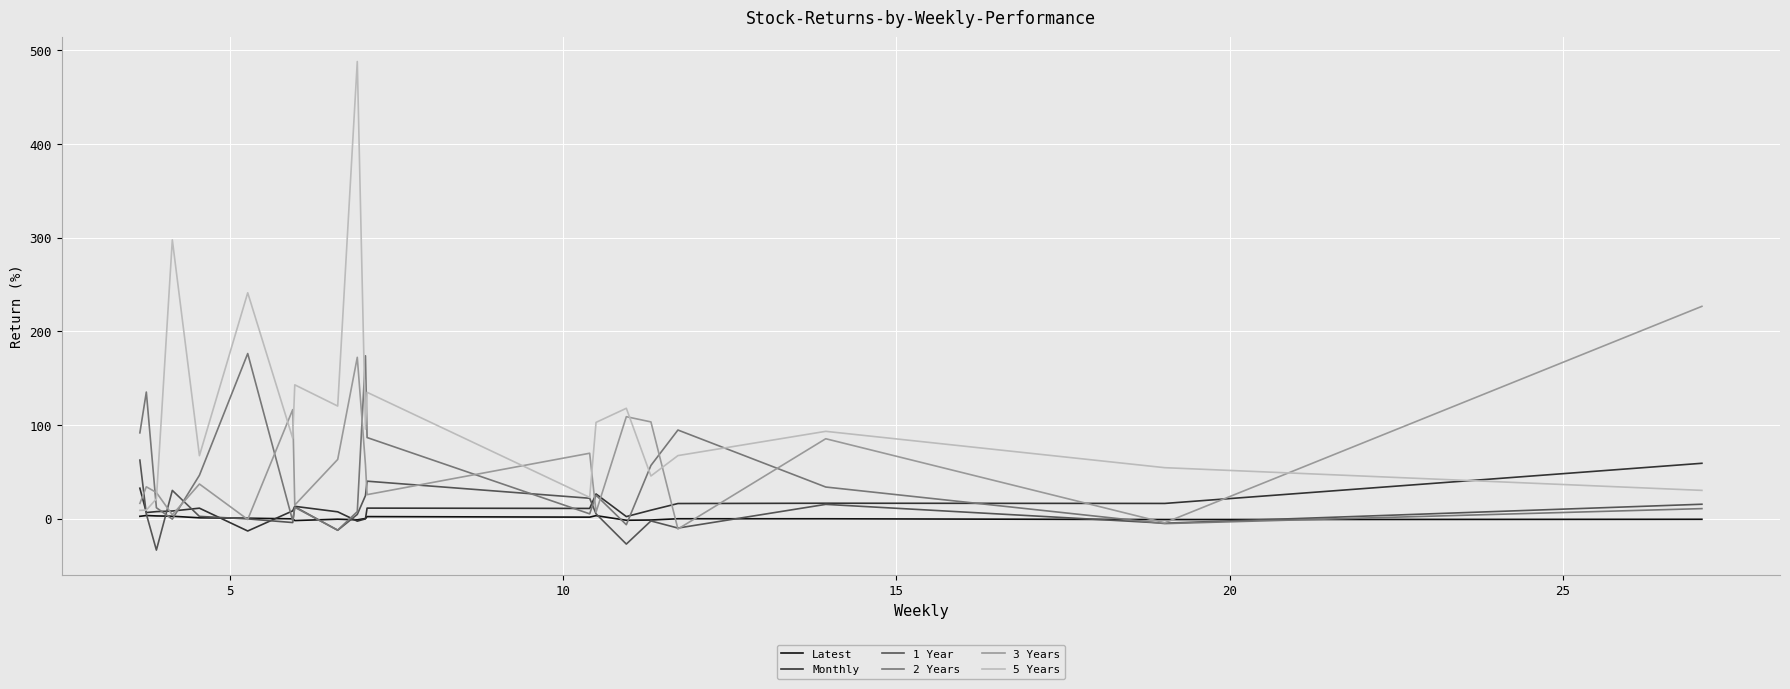

The 1 Year series shows 8.0 at 18. True or false?

False